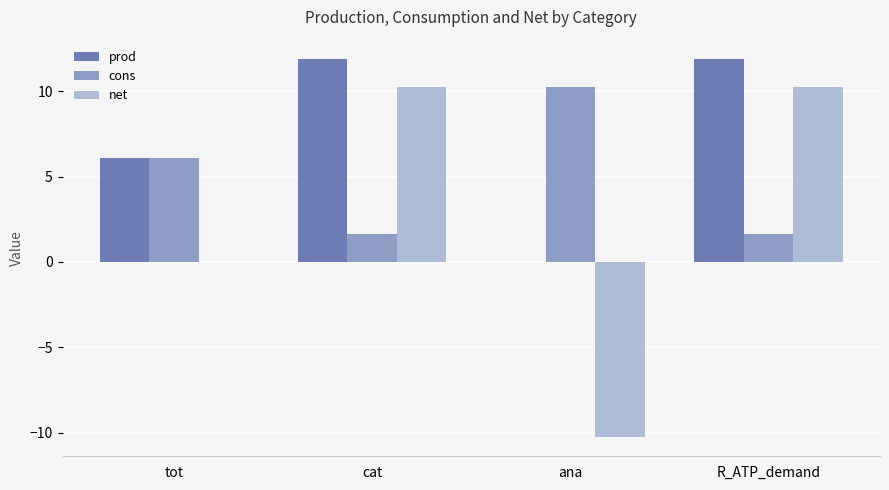

True or false: prod has a value of 6.2 at cat.

False